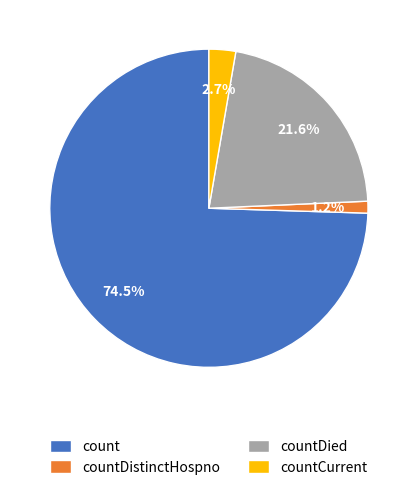

Do countDied and countDistinctHospno together represent more than half of the pie?

No